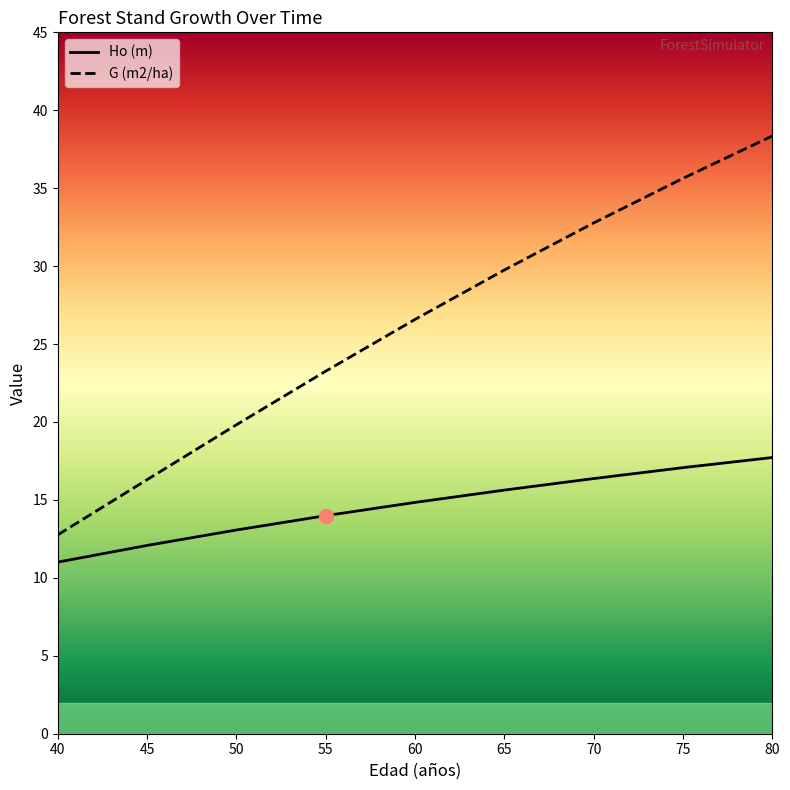

List the series in order of their overall mean, lowest first.

Ho (m), G (m2/ha)